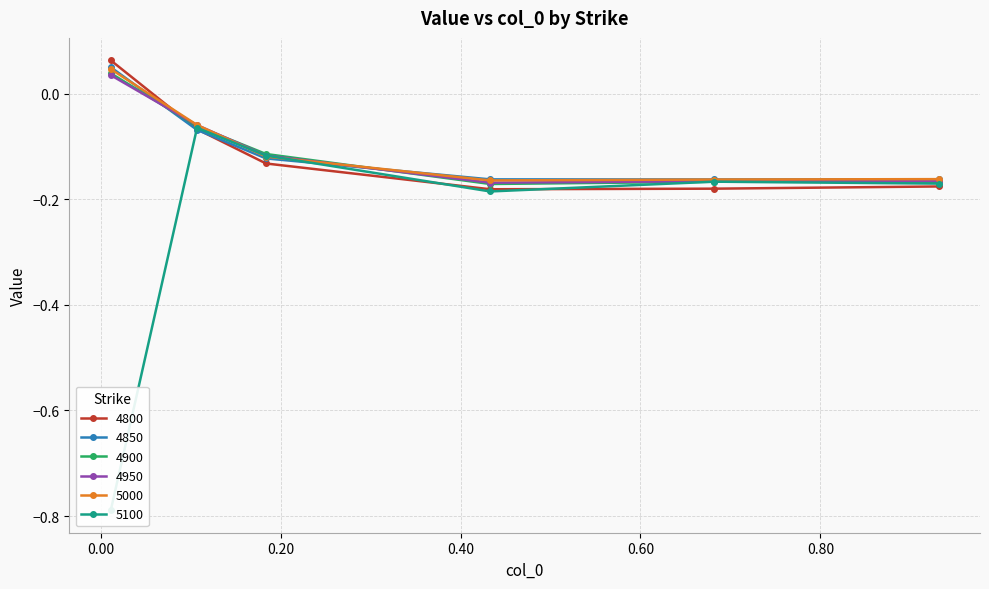

Which series has the largest total across all categories?

5000